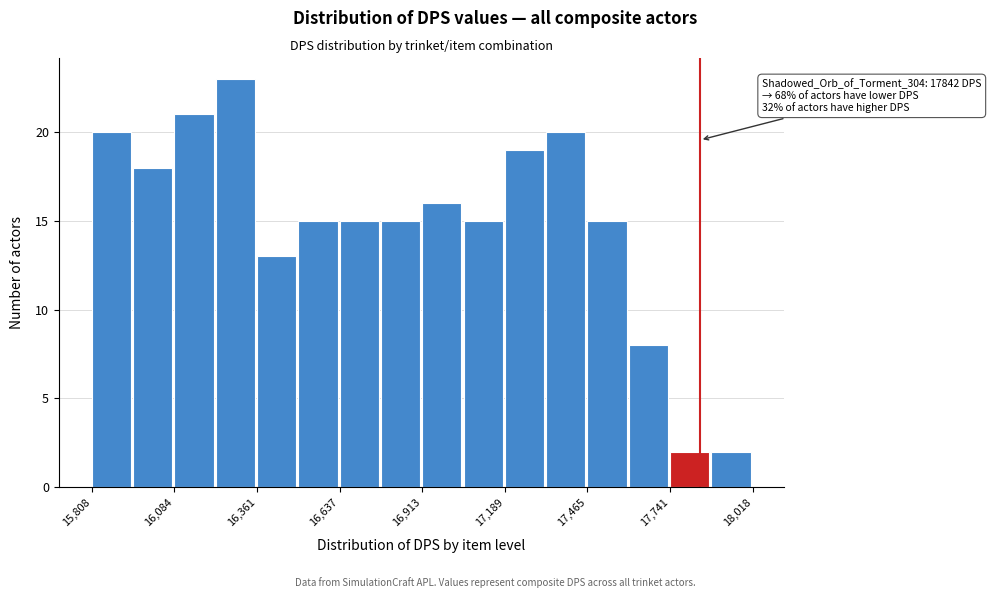

Around what value on the x-axis is the tallest bar? Give the approximate position of its centre, as read against the axis.

16300